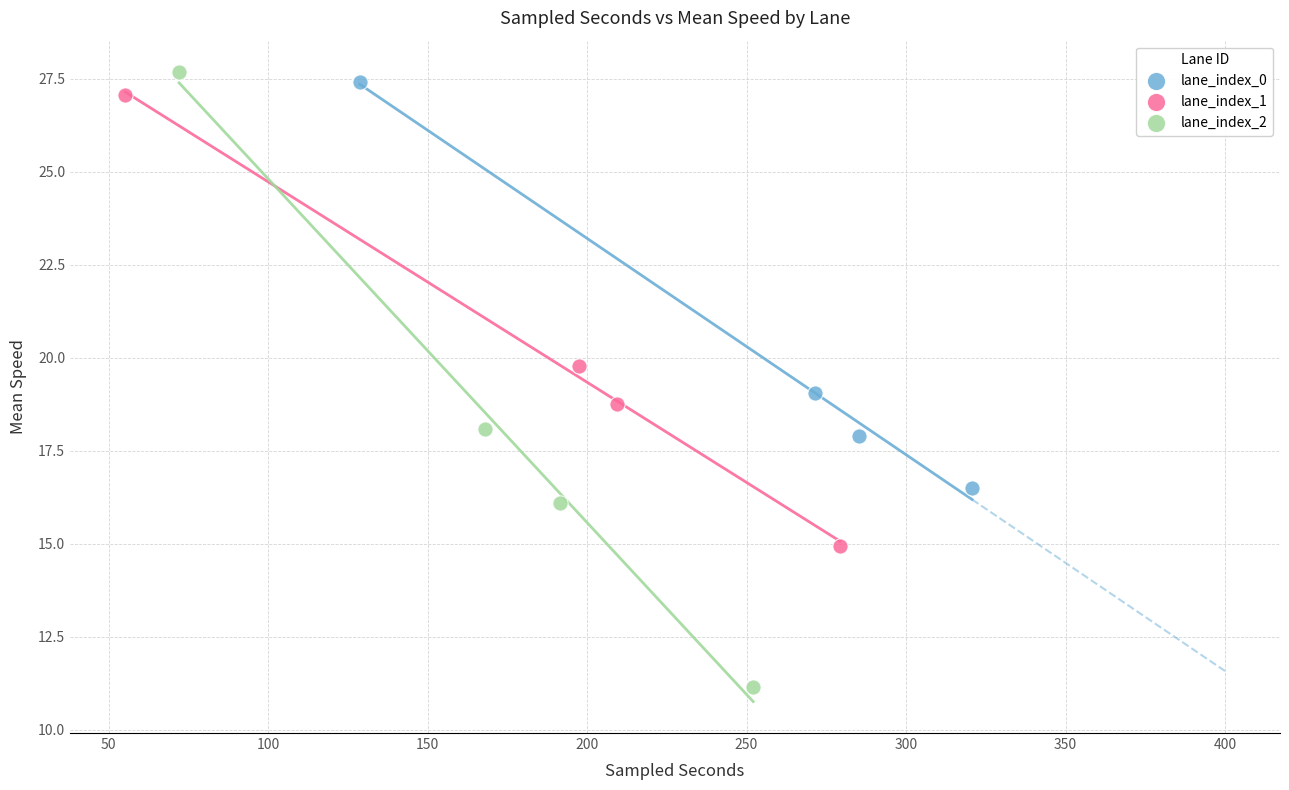

Which series has the widest spread of Y values?

lane_index_2